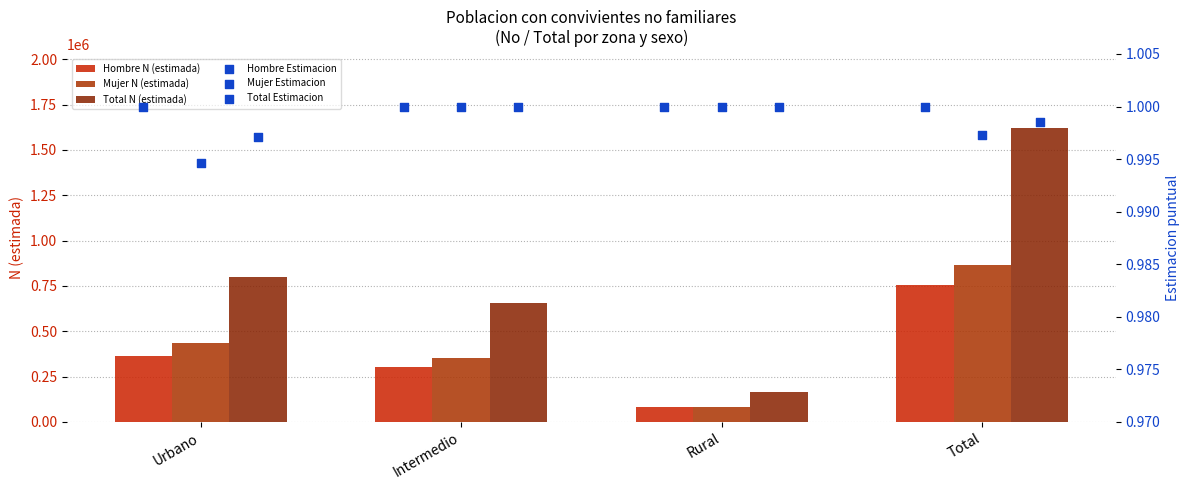

What are all the series names shown in the legend?

Hombre N (estimada), Mujer N (estimada), Total N (estimada), Hombre Estimacion, Mujer Estimacion, Total Estimacion